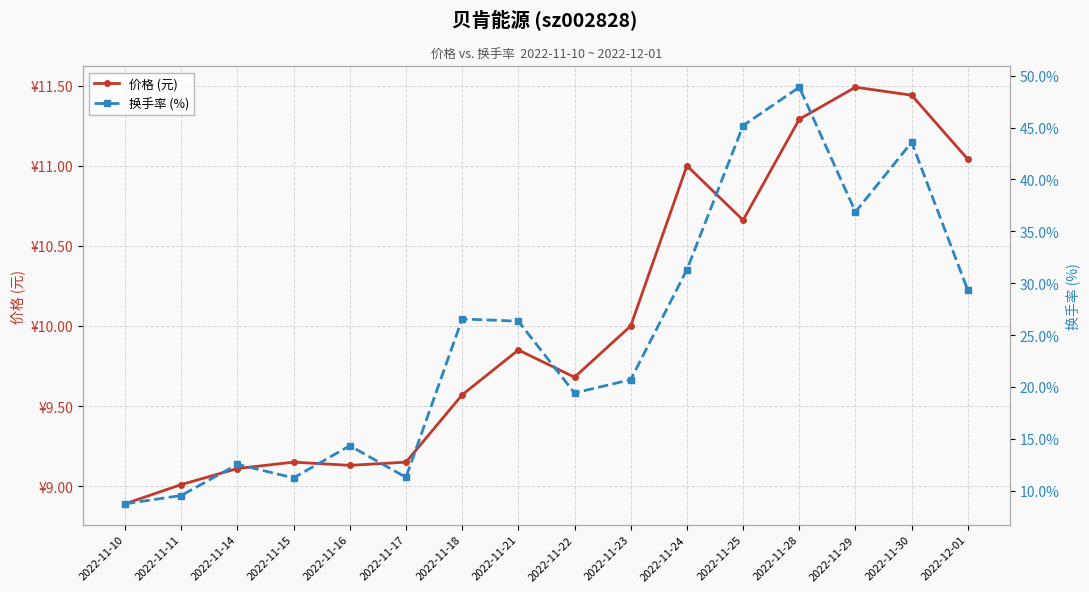

What is the difference between the 价格 (元) values at 2022-11-23 and 2022-11-14?

0.9